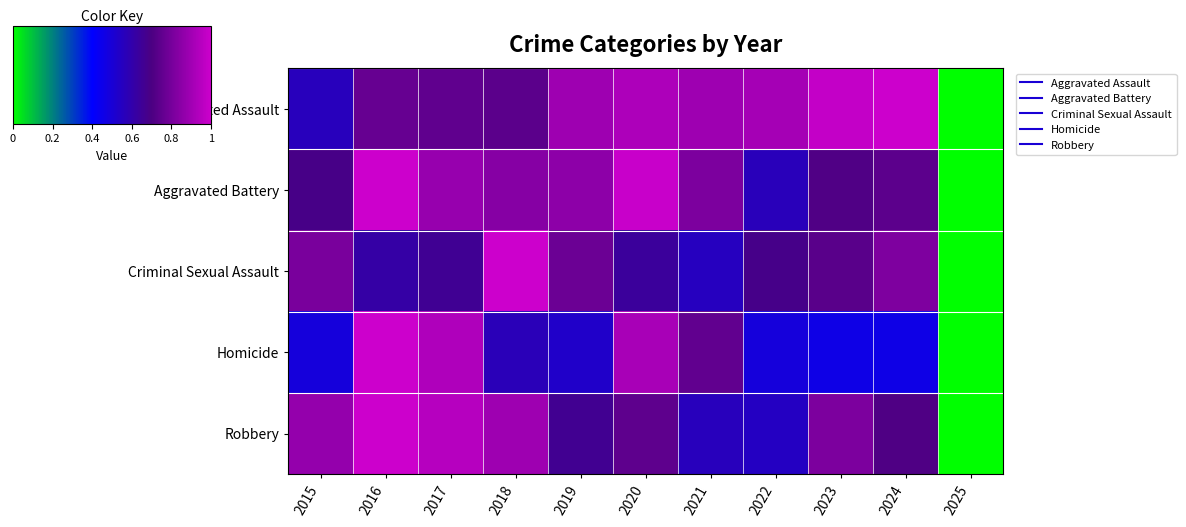

Reading right to left, list all the values displayed in this chart.

Aggravated Assault: 2025=0.0	2024=1.0	2023=1.0	2022=0.9	2021=0.9	2020=0.9	2019=0.9	2018=0.7	2017=0.7	2016=0.8	2015=0.6
Aggravated Battery: 2025=0.0	2024=0.7	2023=0.7	2022=0.6	2021=0.8	2020=1.0	2019=0.9	2018=0.8	2017=0.9	2016=1.0	2015=0.7
Criminal Sexual Assault: 2025=0.0	2024=0.8	2023=0.7	2022=0.7	2021=0.6	2020=0.6	2019=0.8	2018=1.0	2017=0.7	2016=0.6	2015=0.8
Homicide: 2025=0.0	2024=0.5	2023=0.5	2022=0.5	2021=0.8	2020=0.9	2019=0.5	2018=0.6	2017=0.9	2016=1.0	2015=0.5
Robbery: 2025=0.0	2024=0.7	2023=0.8	2022=0.5	2021=0.6	2020=0.7	2019=0.7	2018=0.9	2017=0.9	2016=1.0	2015=0.9